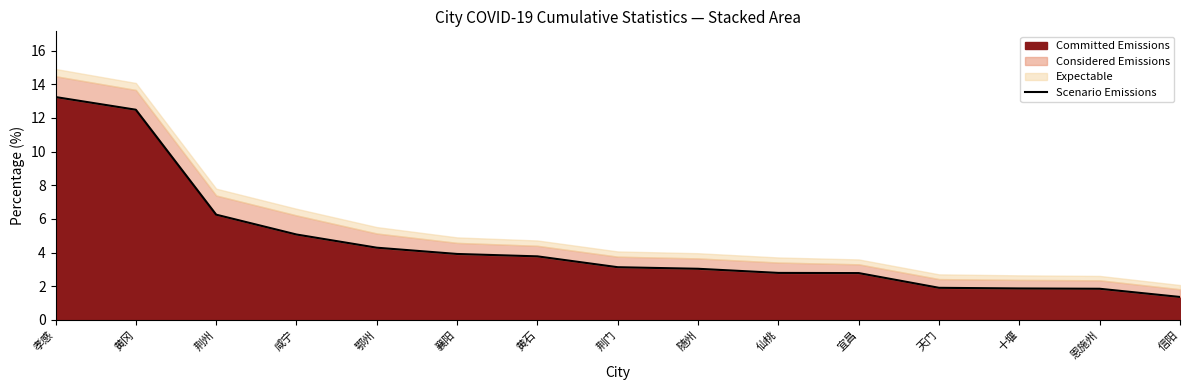

What is the label of the 15th point from the left?

信阳